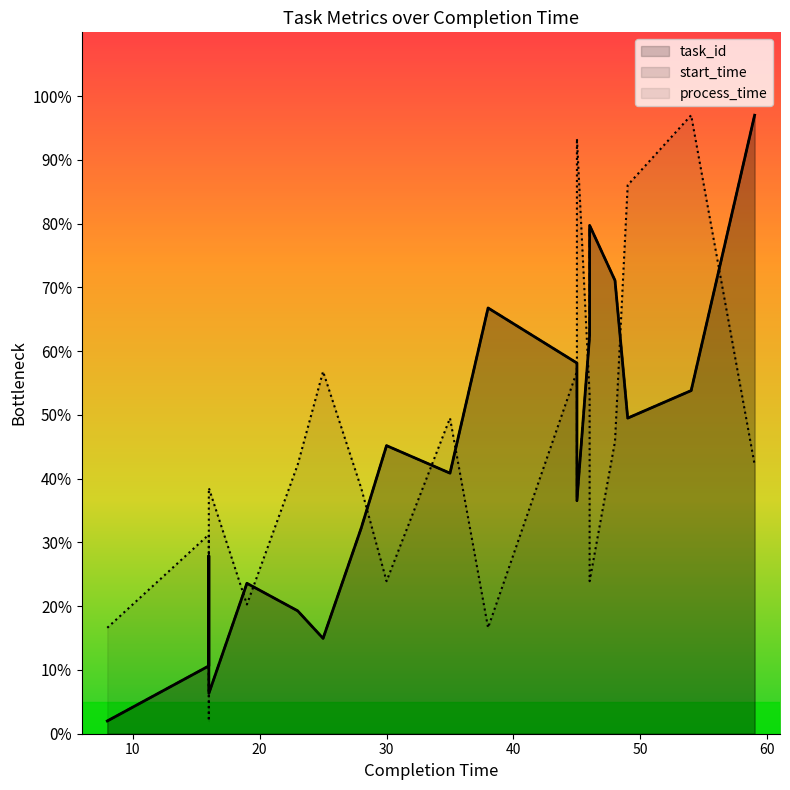

At how many categories does at least one series exceed 88?

3